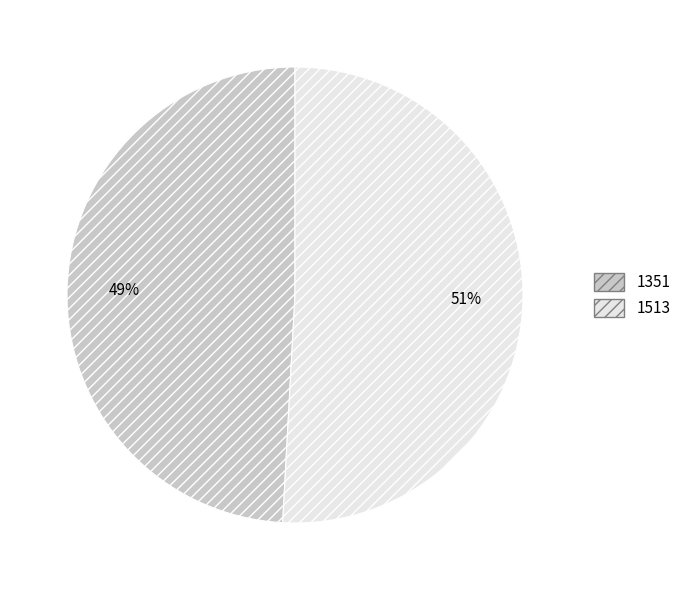

What is the smallest slice in the pie chart?

1351